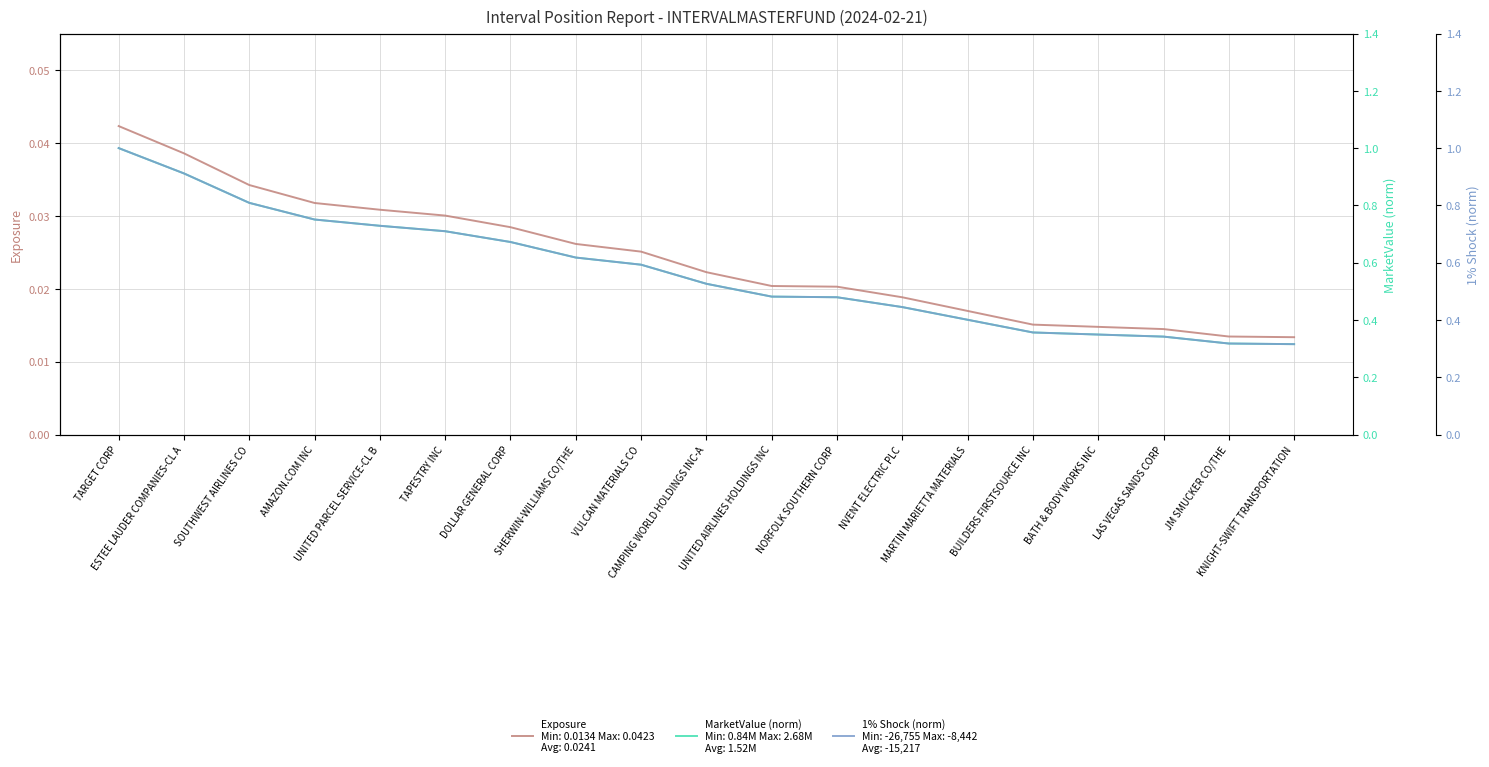

What is the minimum value for MarketValue (norm)?

0.3